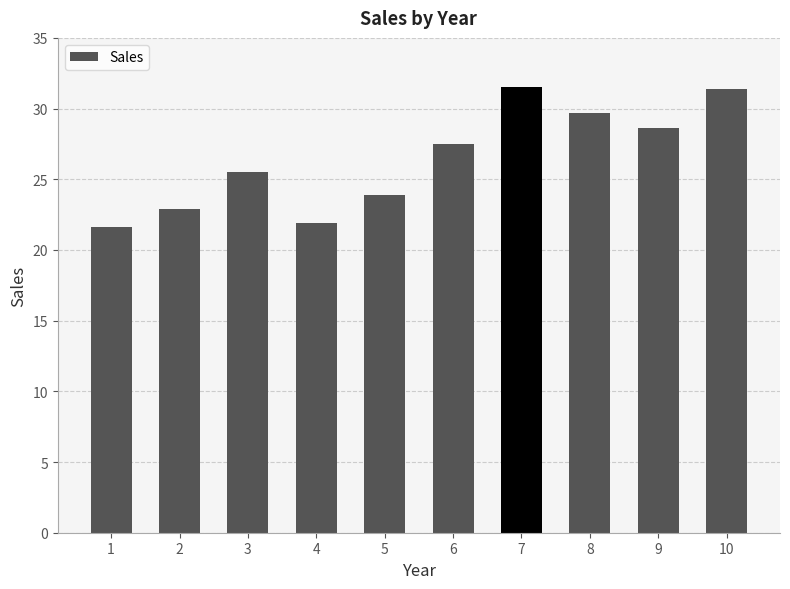

The chart shows a value of 11.2 at 10. True or false?

False